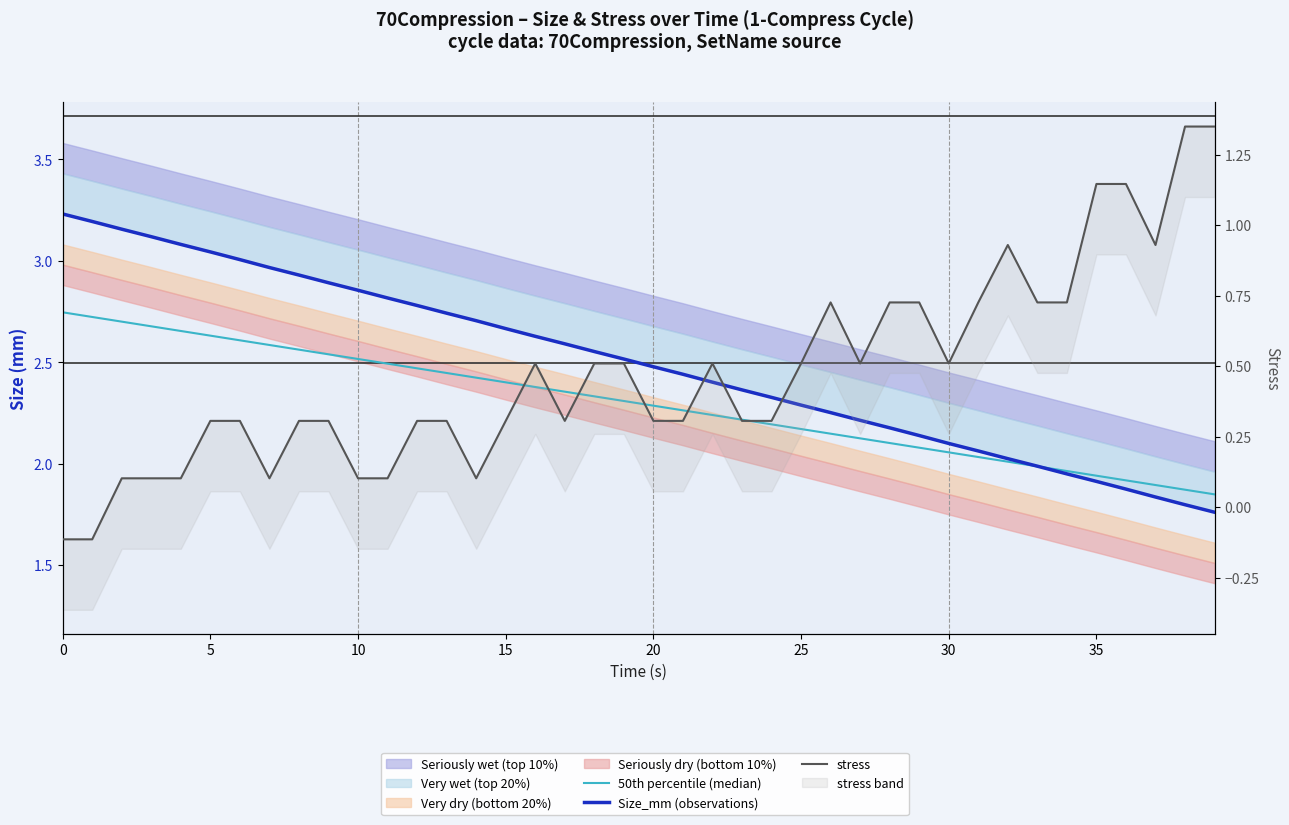

Which series has the largest range (max minus min)?

Size_mm (observations)